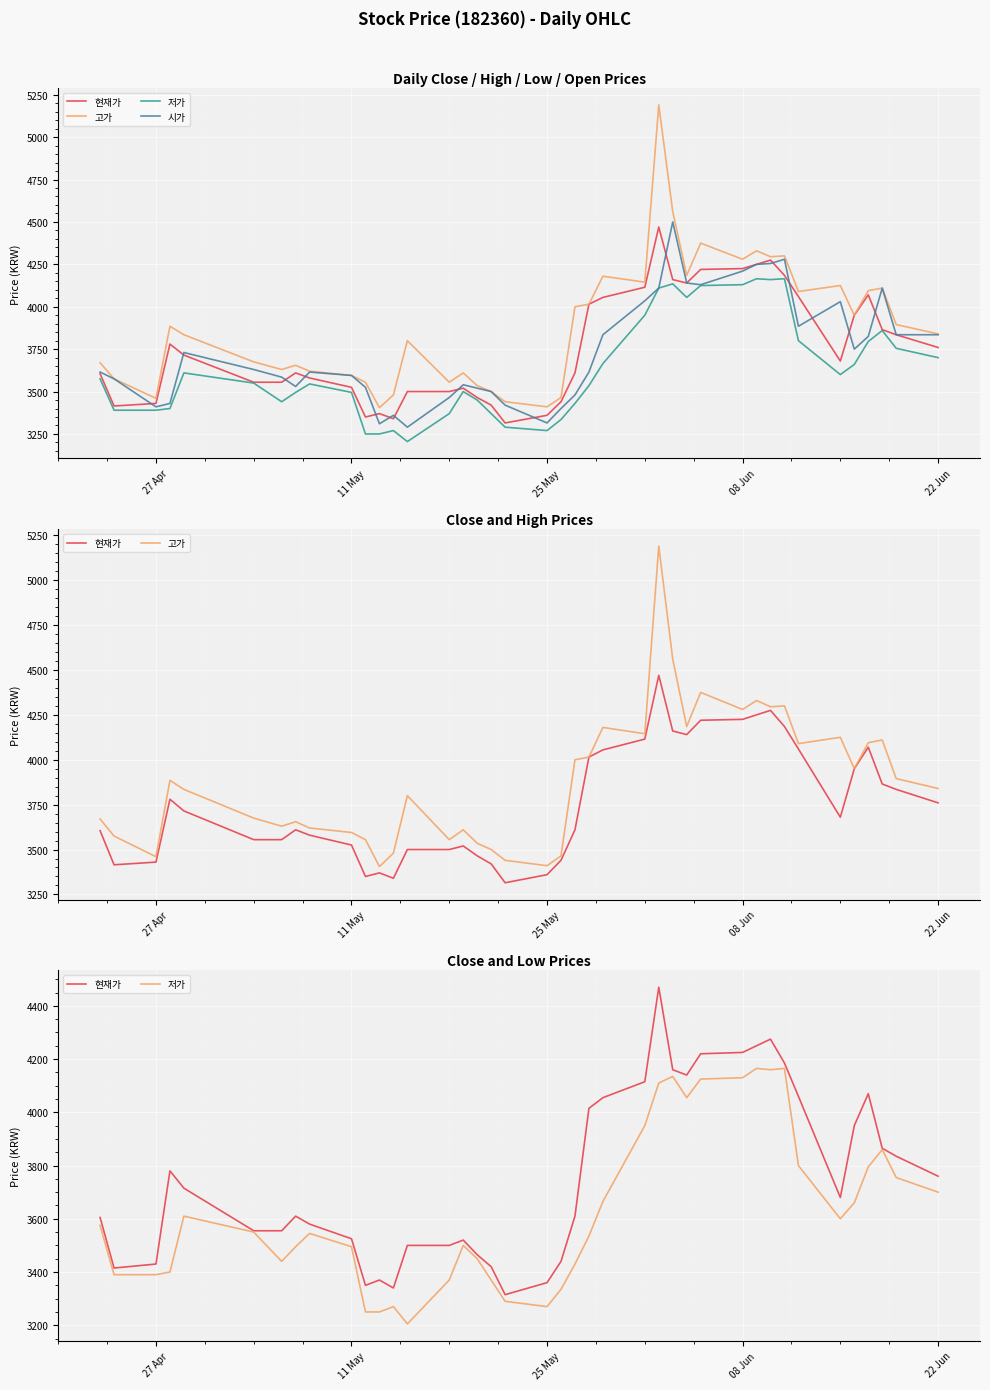

What is the sum of all 저가 values?

145245